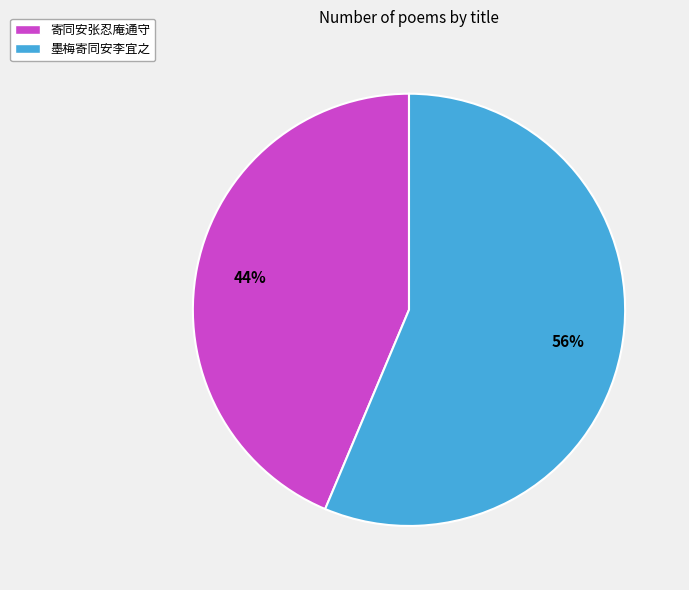

Which category has the biggest portion of the pie?

墨梅寄同安李宜之